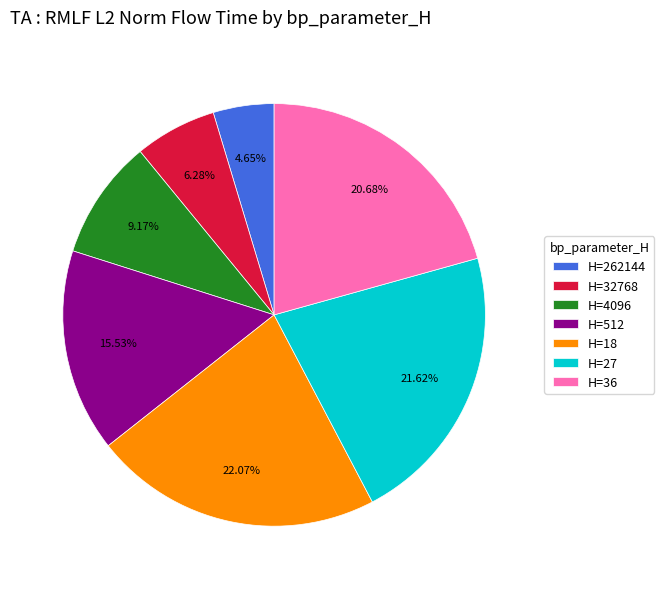

Does H=4096 account for over 50% of the chart?

No